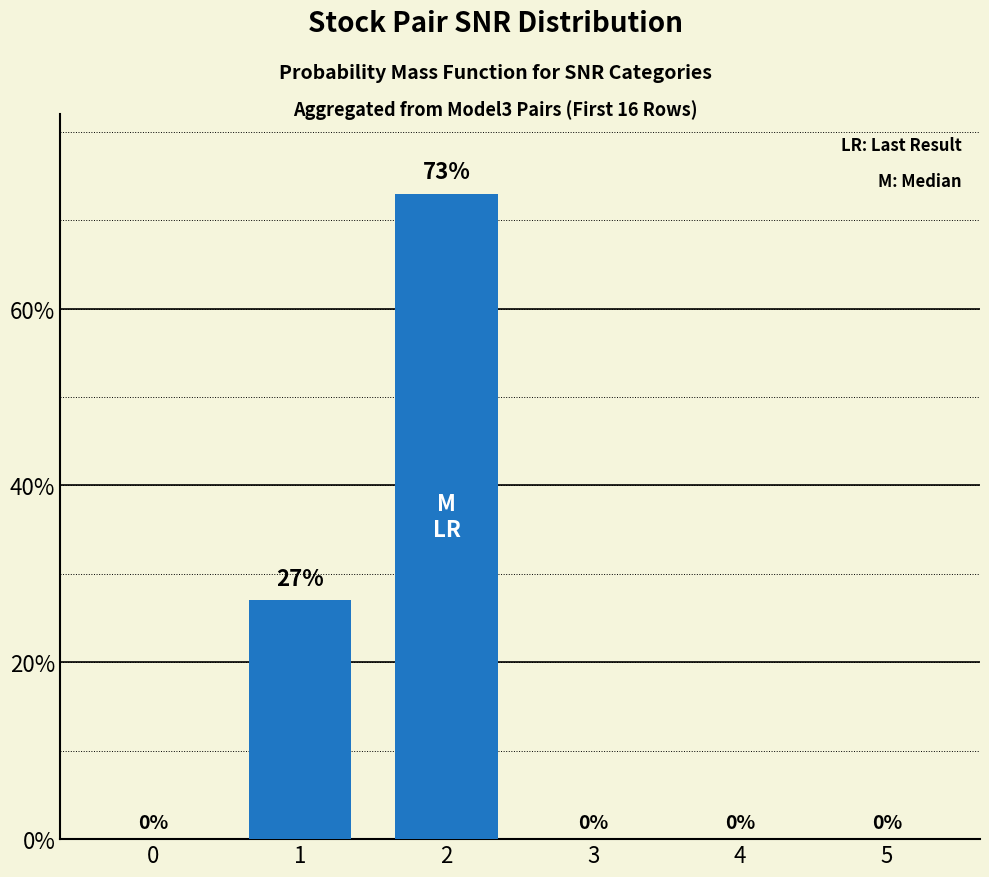

Reading left to right, transcribe all the data shown in this chart.

0=0.0	1=0.3	2=0.7	3=0.0	4=0.0	5=0.0